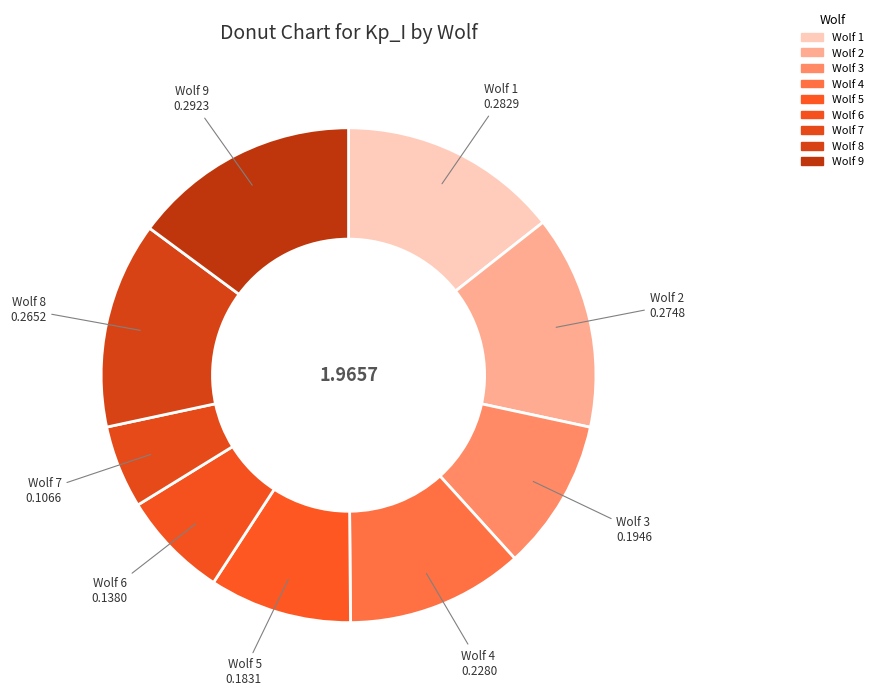

To the nearest percent, what is the difference between the largest and smallest slice percentages?

9%